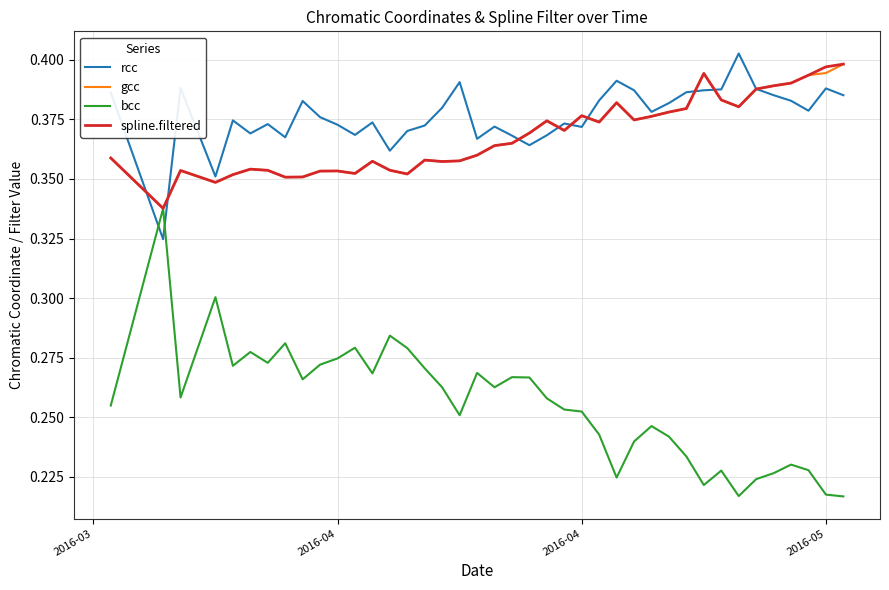

True or false: rcc and bcc intersect in this chart.

True